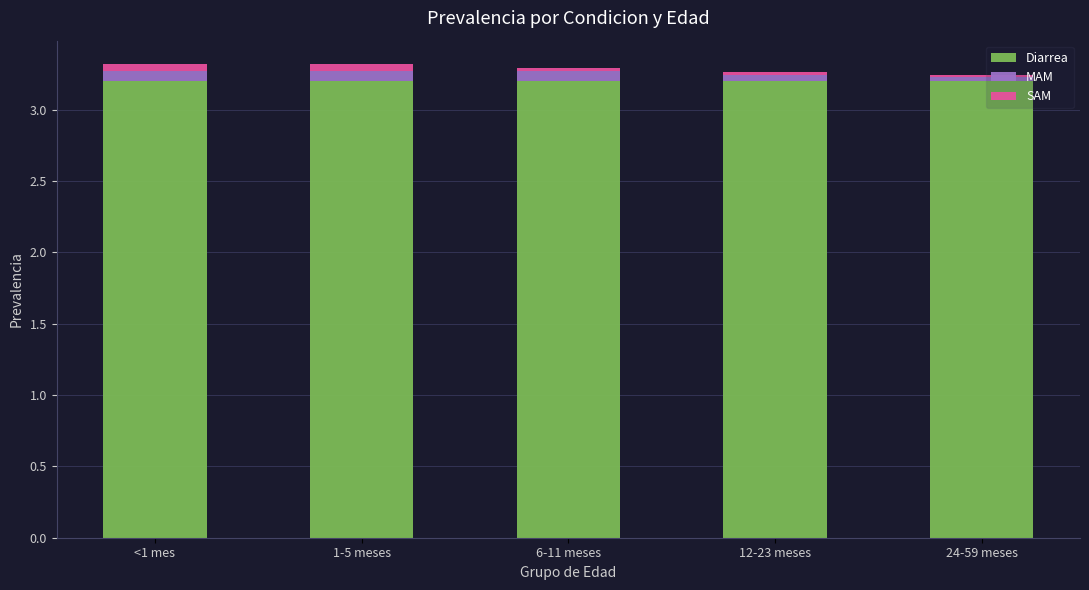

What is the highest value of the Diarrea series?

3.2